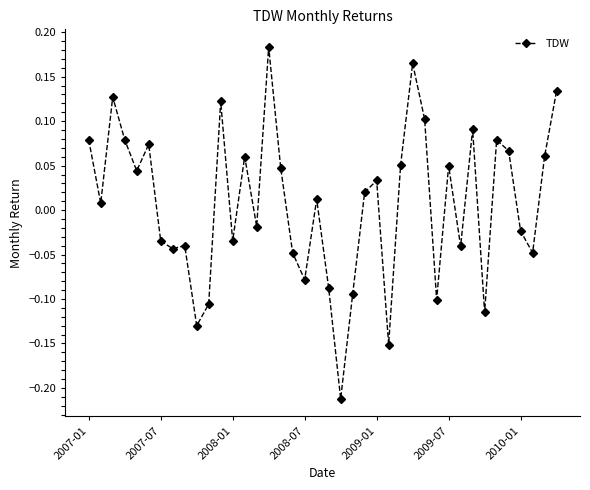

What is the difference between the maximum and minimum values?

0.4